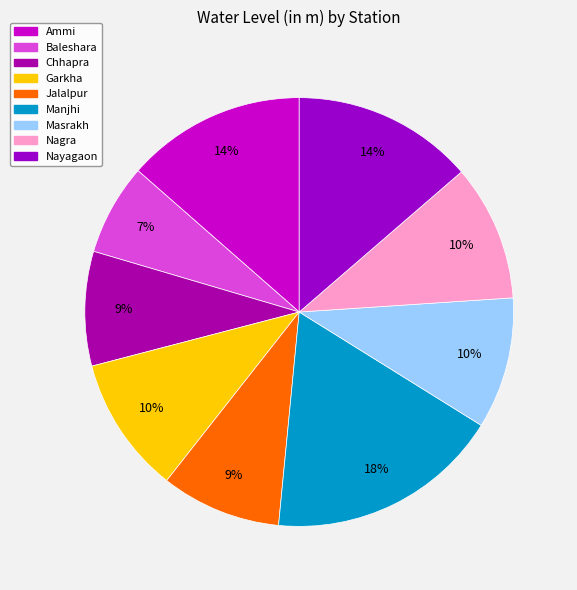

Count the number of slices in the pie.

9